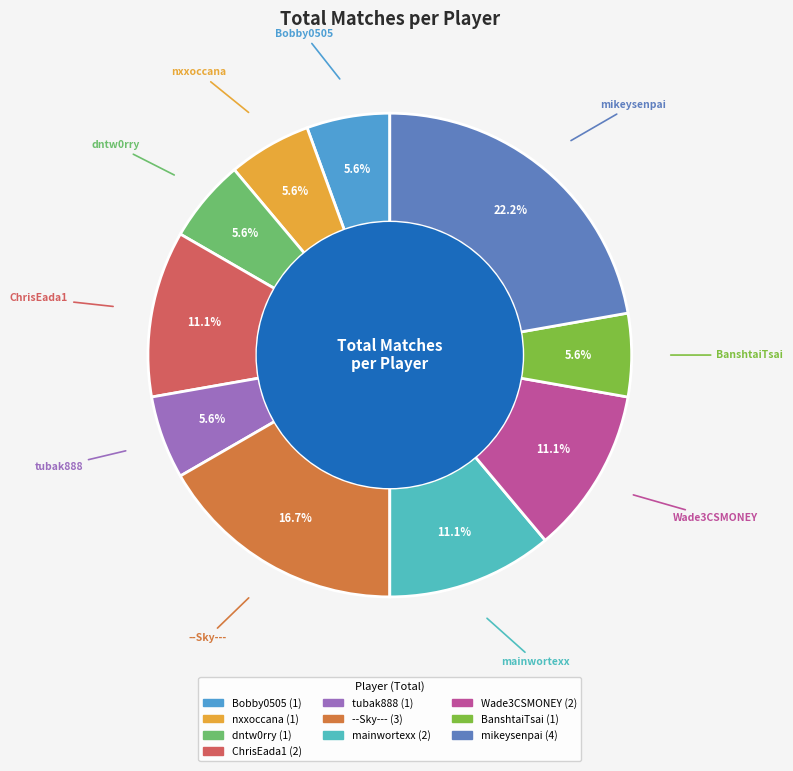

Between --Sky--- and nxxoccana, which is larger?

--Sky---